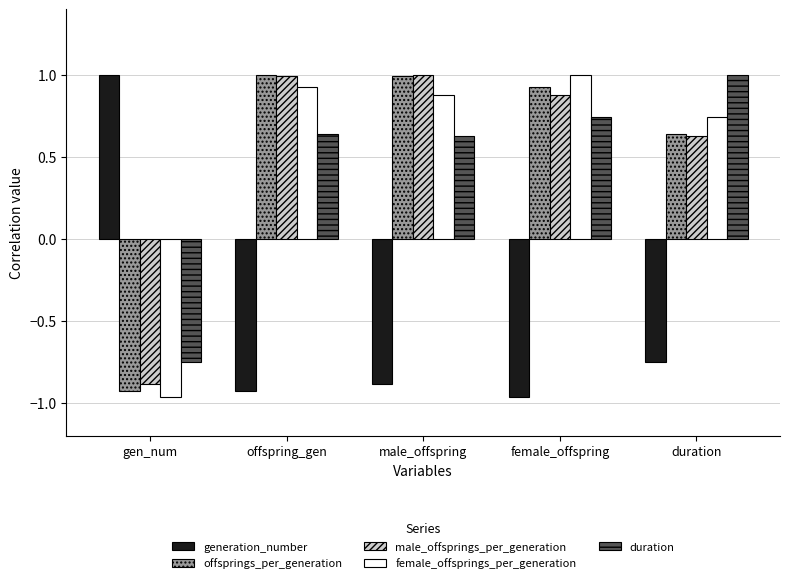

Is the value of generation_number at male_offspring greater than the value of male_offsprings_per_generation at offspring_gen?

No